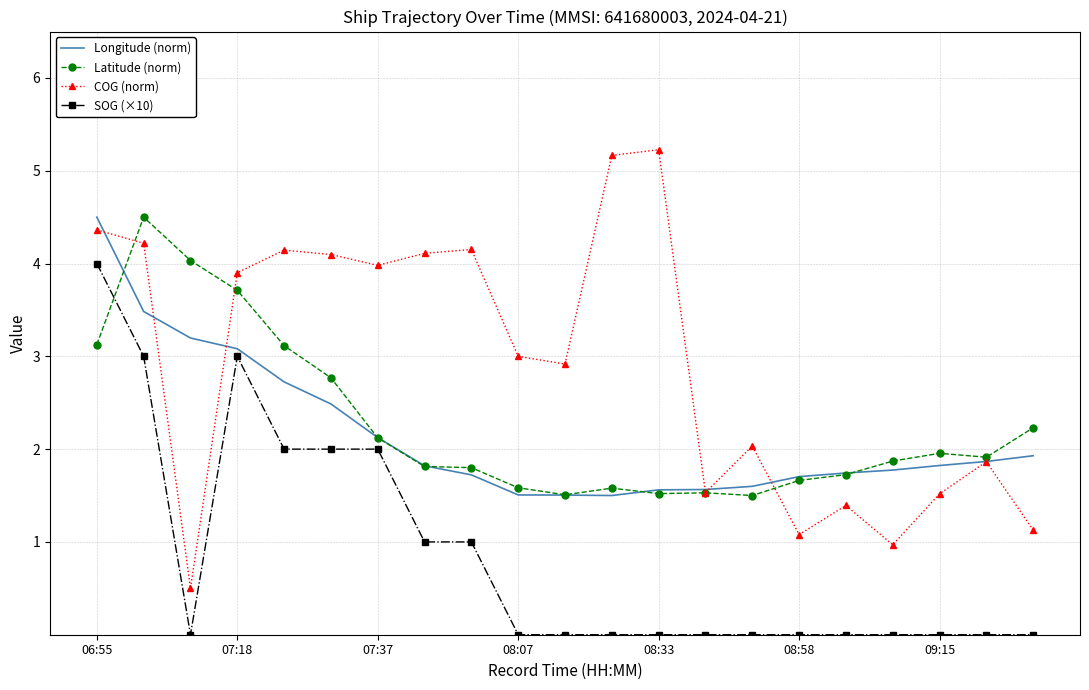

What is the maximum value shown in the chart?

5.2